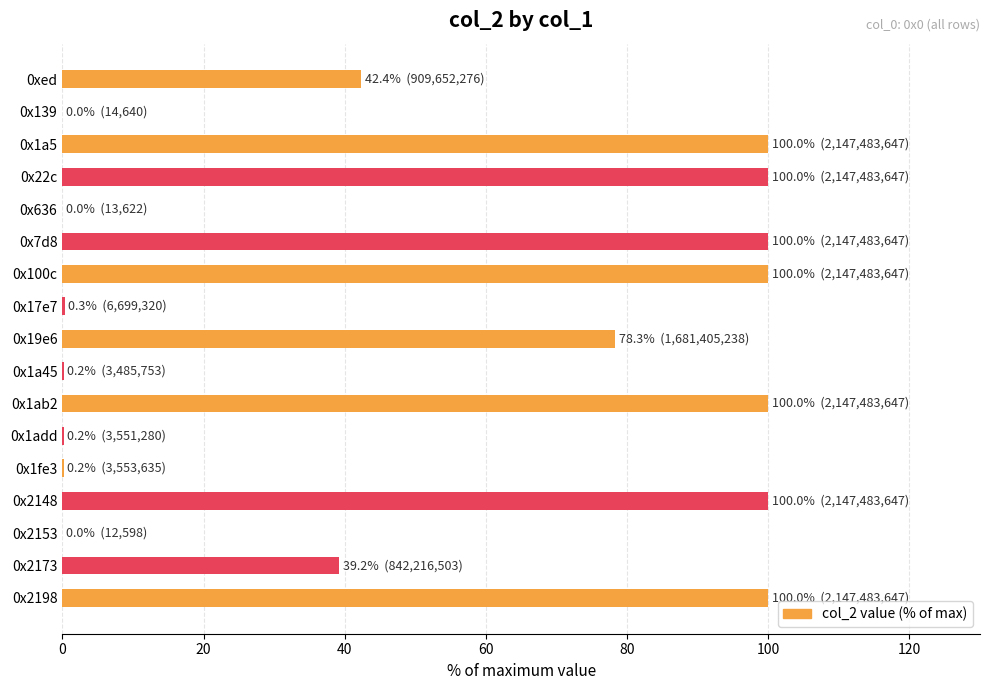

What is the greatest value displayed?

100.0